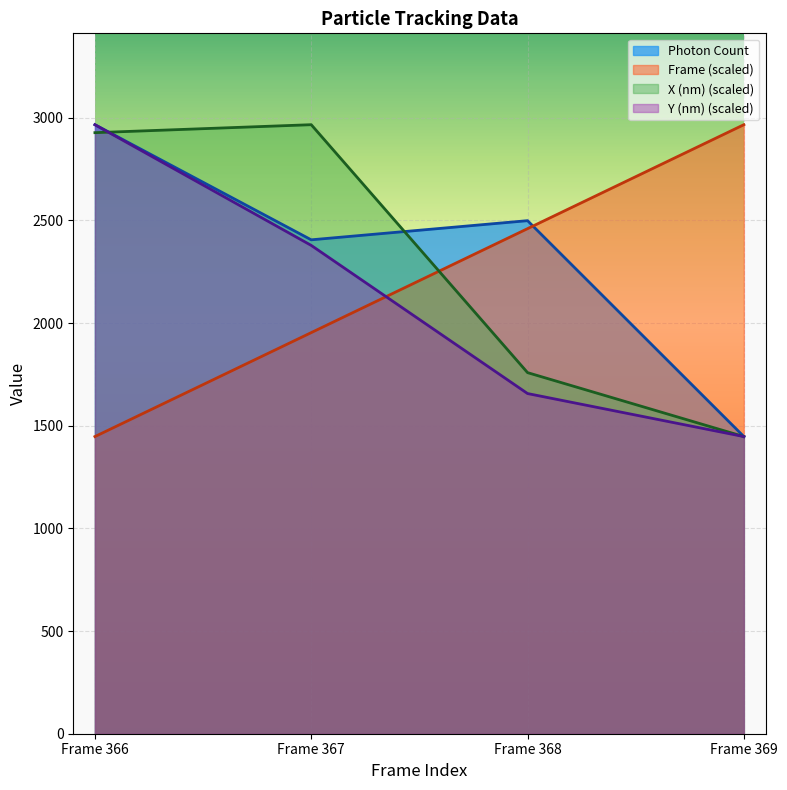

What is the difference between the Photon Count values at Frame 368 and Frame 369?

1051.6